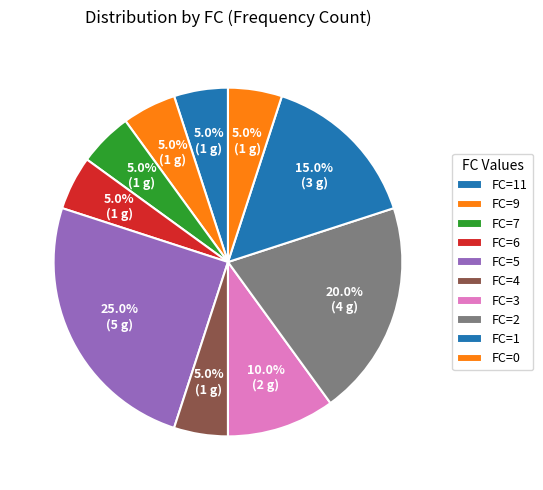

How many segments does this pie chart have?

10